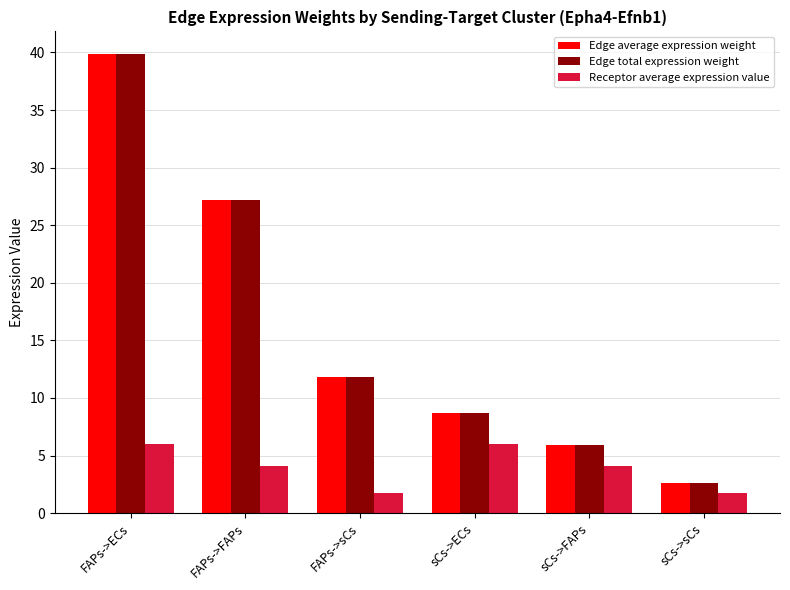

Reading left to right, extract all data points from this chart.

Edge average expression weight: 39.8	27.2	11.8	8.7	6.0	2.6
Edge total expression weight: 39.8	27.2	11.8	8.7	6.0	2.6
Receptor average expression value: 6.0	4.1	1.8	6.0	4.1	1.8